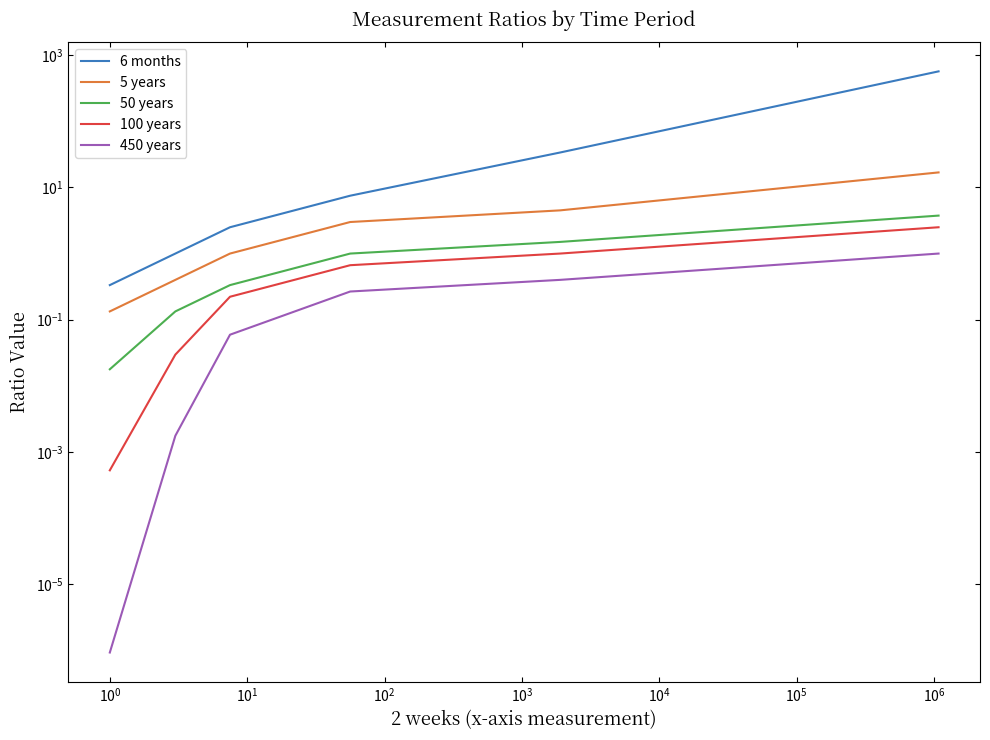

Between $\mathdefault{10^{0}}$ and $\mathdefault{10^{3}}$, which is larger?

$\mathdefault{10^{3}}$